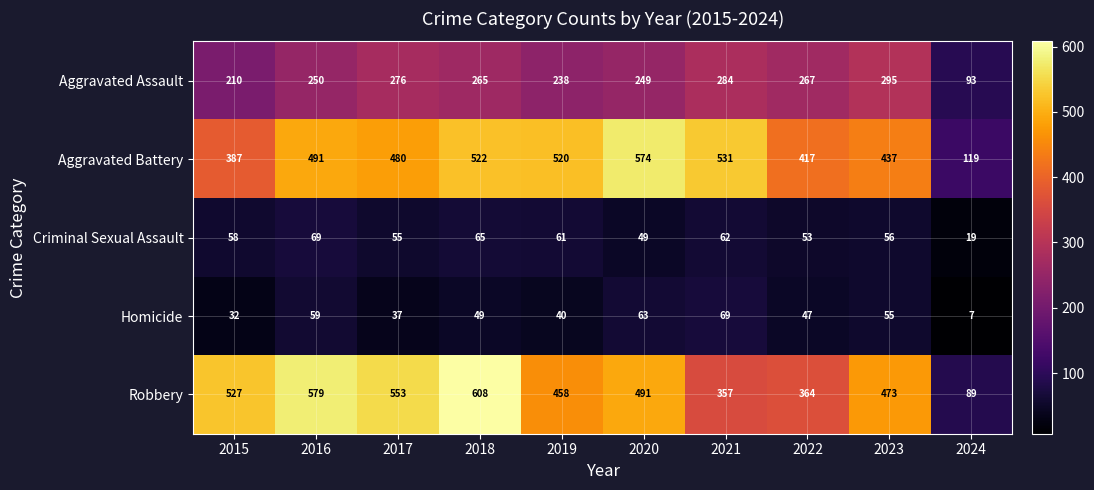

At how many categories does at least one series exceed 148?

9